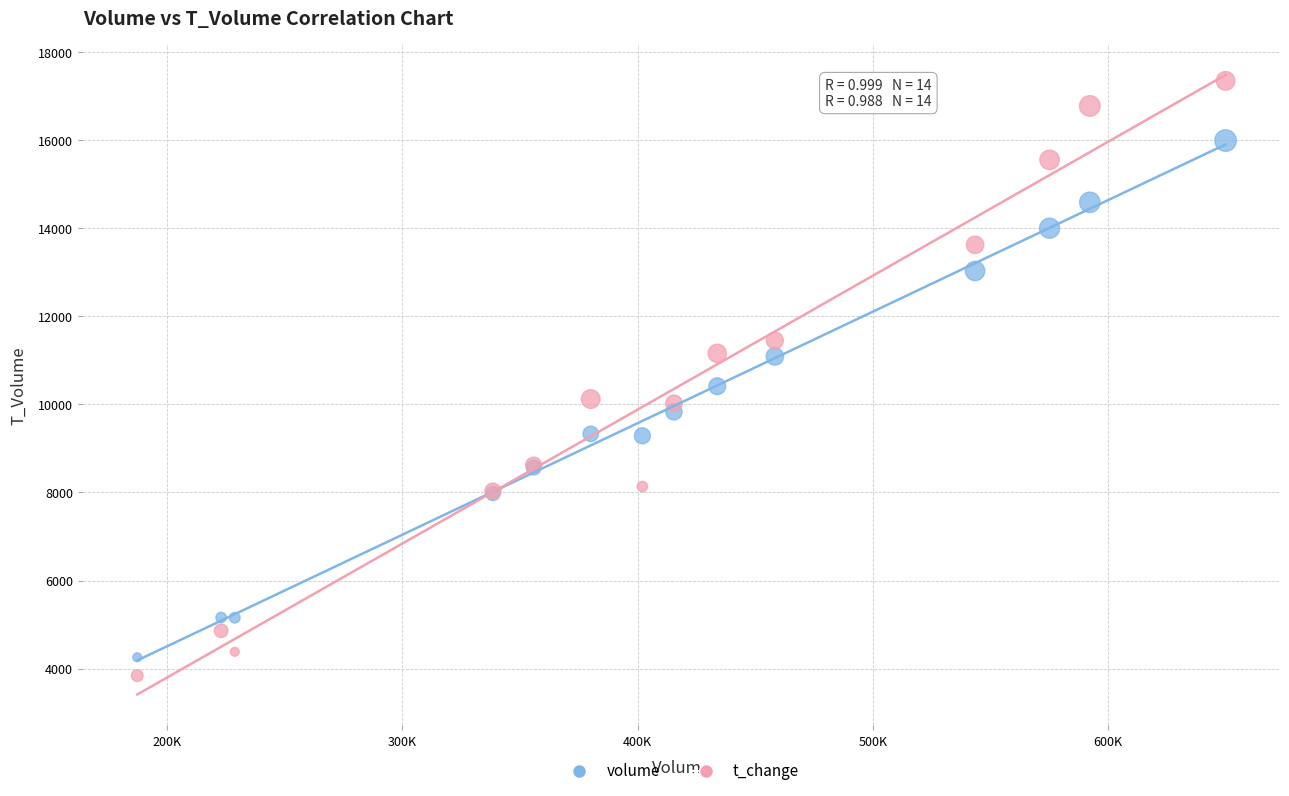

Which series reaches the maximum Y coordinate?

t_change